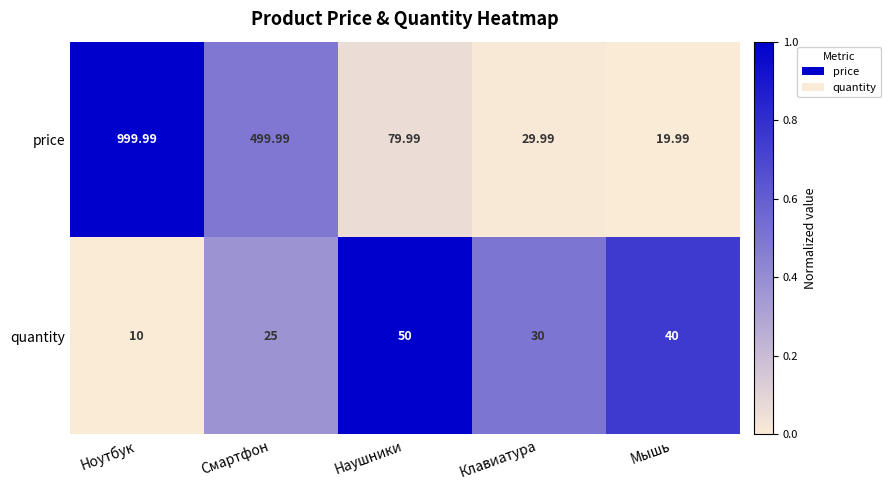

Which series has the largest range (max minus min)?

price